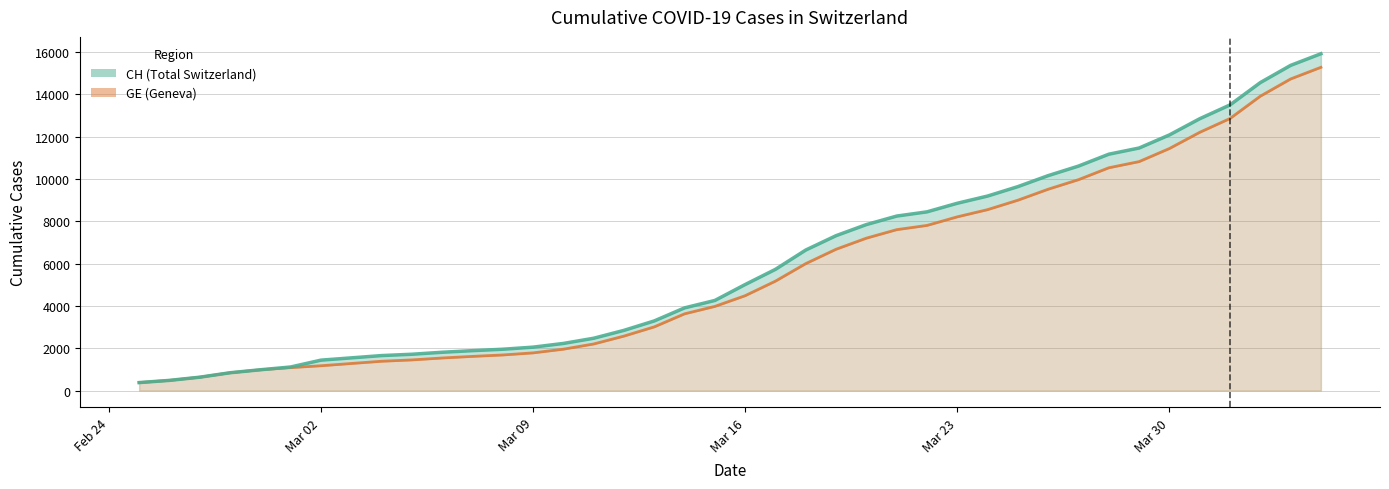

Does the chart display data point markers on the line(s)?

No